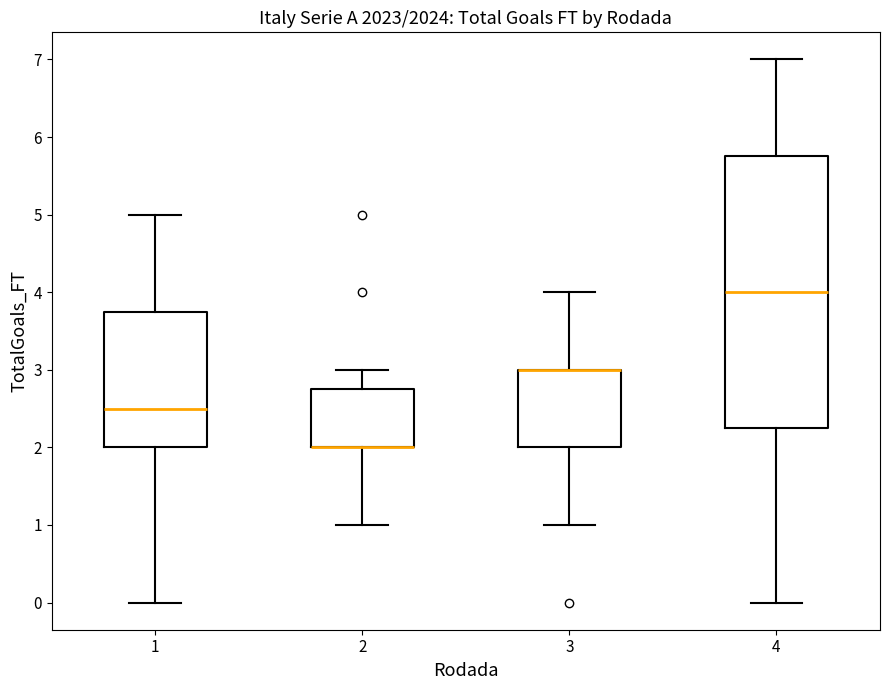

Reading left to right, read every box against the y-axis: the position of its median line, the range the box covers, and the ends of its whiskers. The values are not printed on the chart, so give them approximately, as read against the axis.

1: median 2.5, box 2.0 to 3.8, whiskers 0.0 to 5.0
2: median 2.0 (drawn on the box's lower edge), box 2.0 to 2.8, whiskers 1.0 to 3.0
3: median 3.0 (drawn on the box's upper edge), box 2.0 to 3.0, whiskers 1.0 to 4.0
4: median 4.0, box 2.3 to 5.8, whiskers 0.0 to 7.0